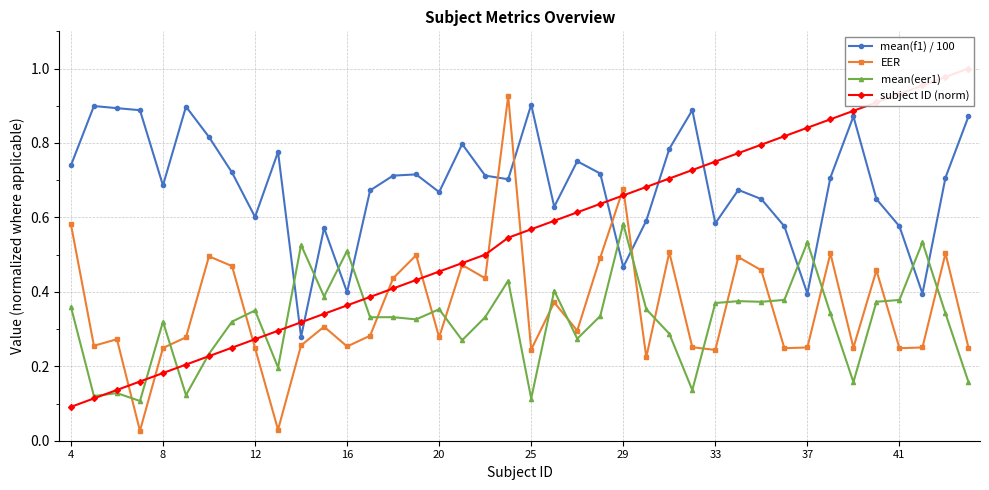

How many intersections are there between mean(eer1) and subject ID (norm)?

7